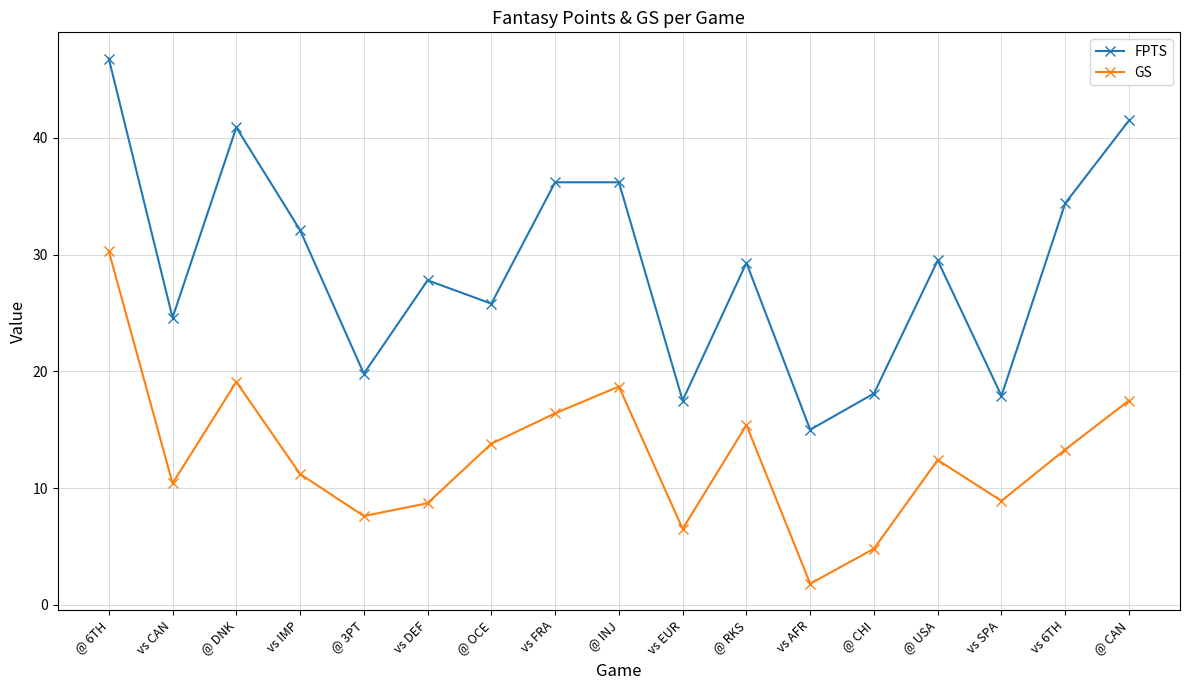

Does the chart display data point markers on the line(s)?

Yes